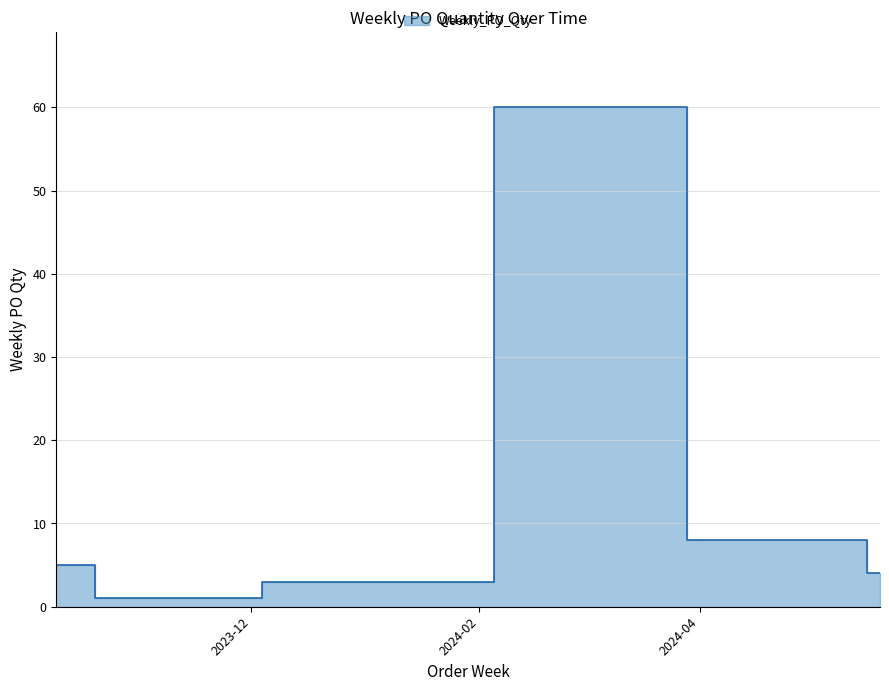

What is the label of the 2nd point from the right?

2024-05-13